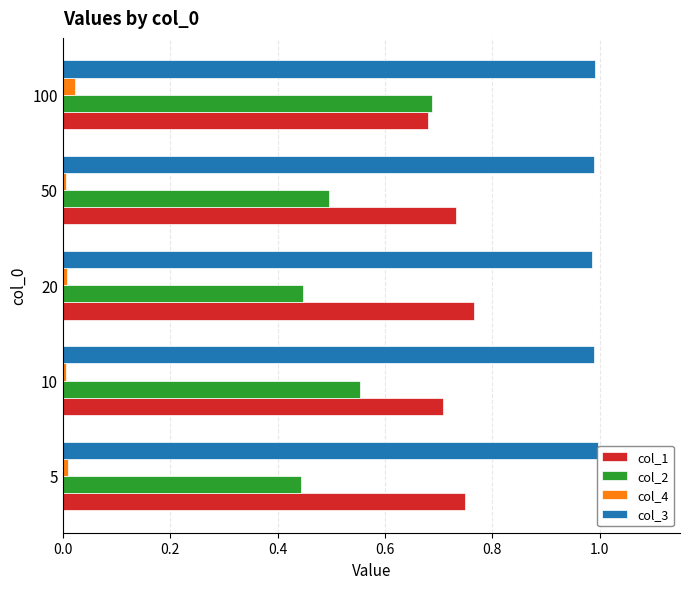

What is the sum of all col_3 values?

5.0